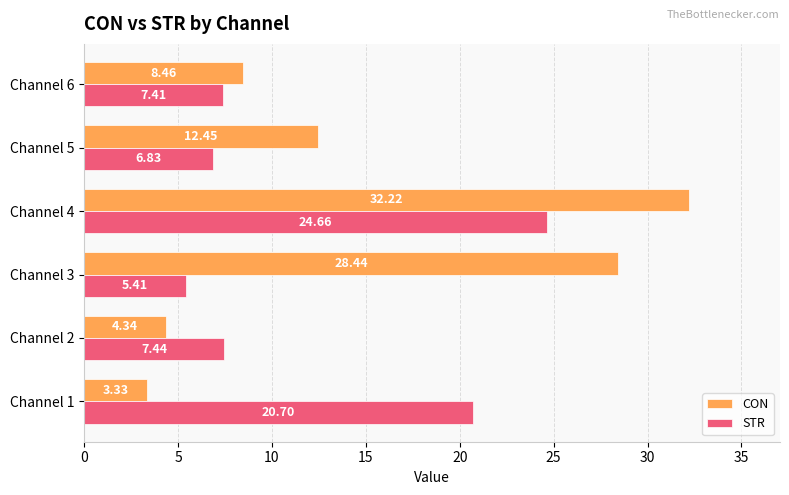

At which category is the sum across all series the highest?

Channel 4